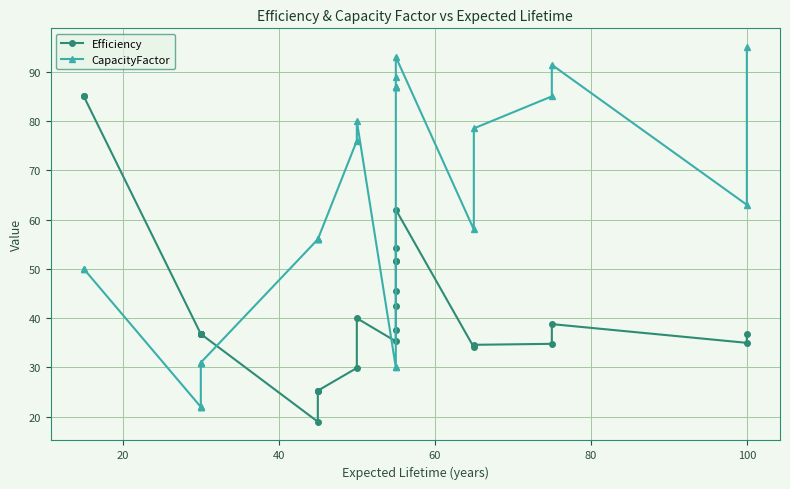

Does the chart display data point markers on the line(s)?

Yes